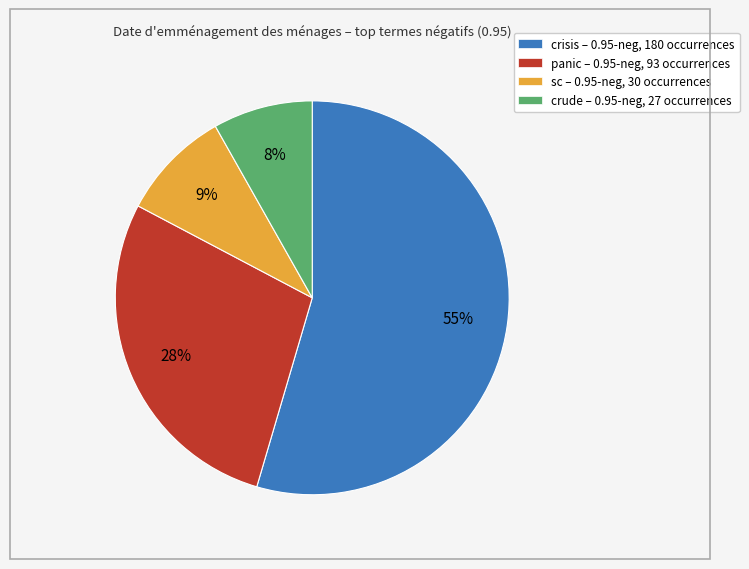

What is the largest slice in the pie chart?

crisis – 0.95-neg, 180 occurrences